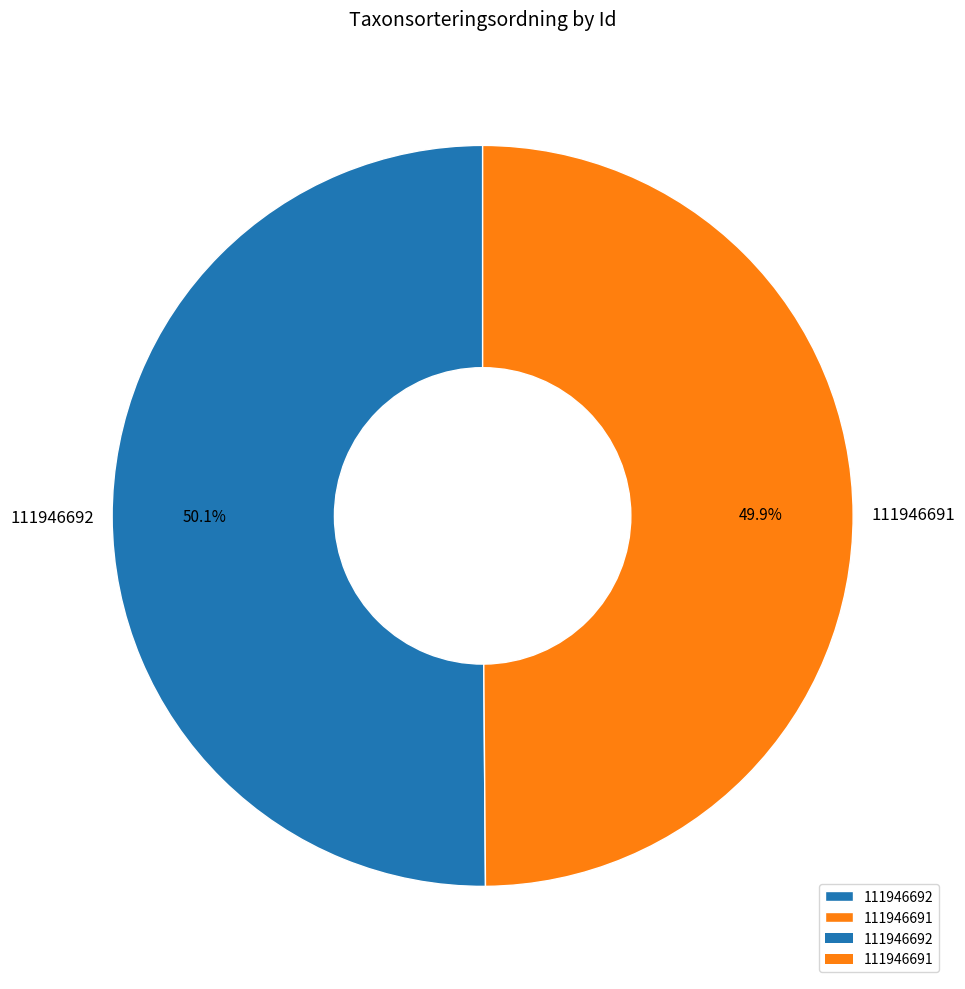

How many slices are in this pie chart?

2